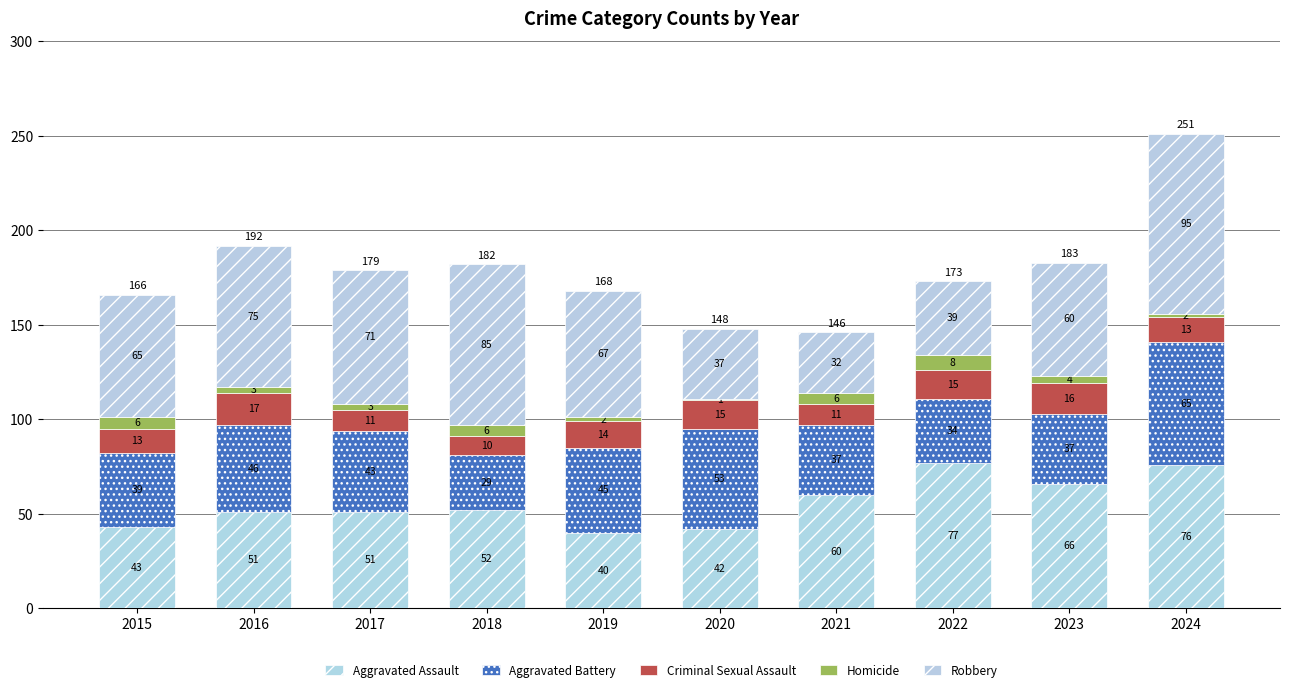

What is the average value of the Aggravated Battery series?

43